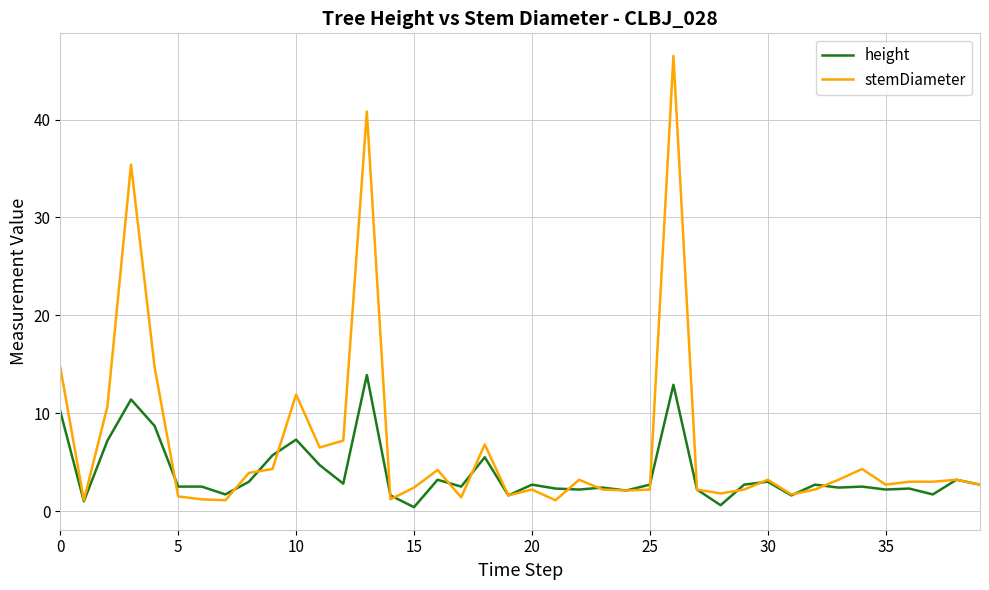

Which series has the largest total across all categories?

stemDiameter